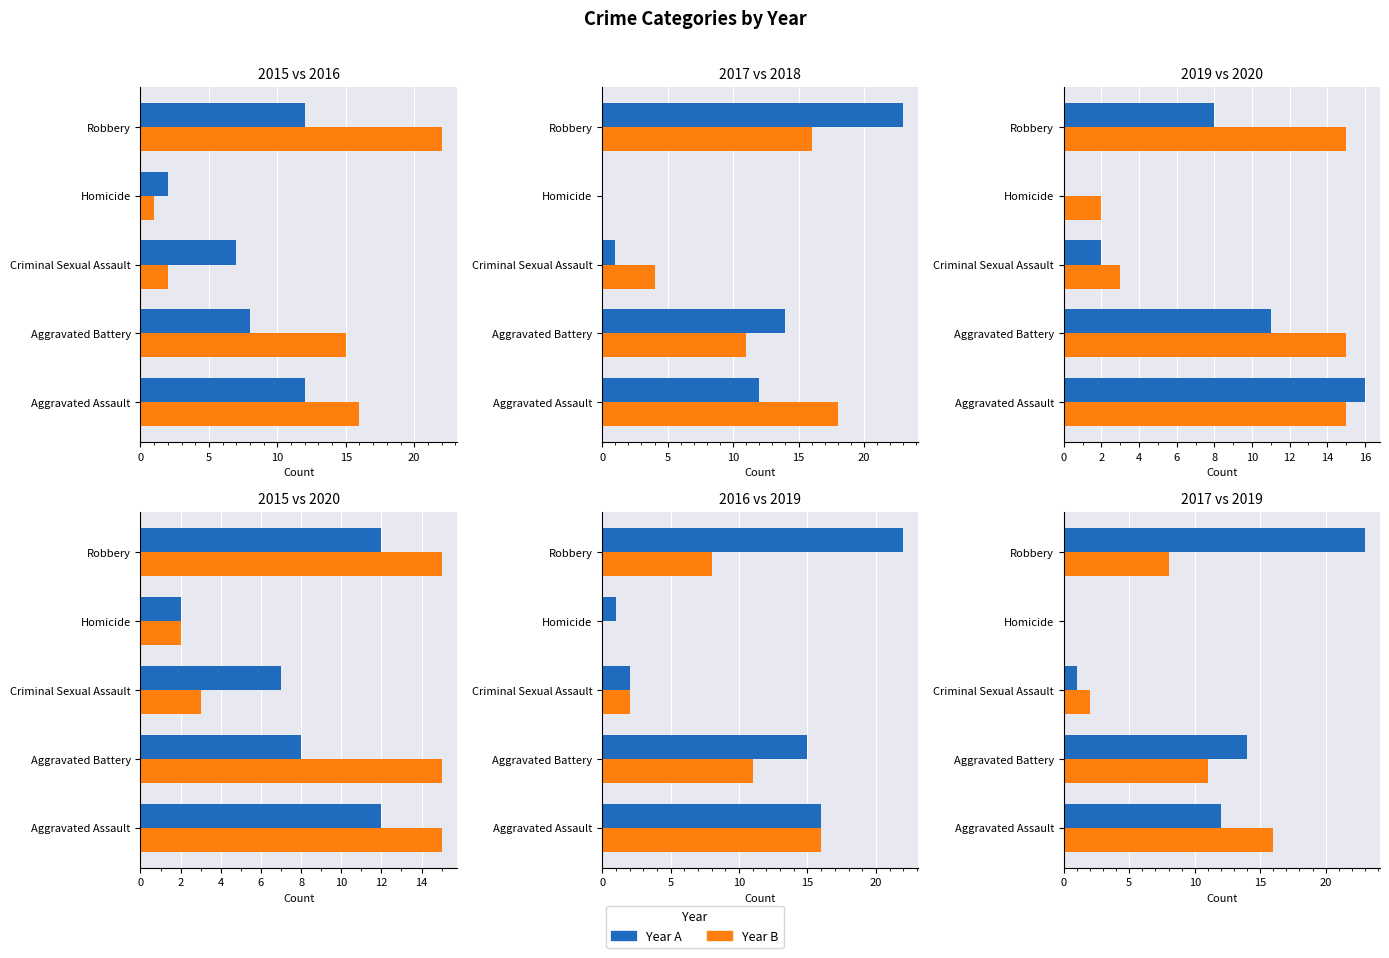

What is the average value of the 2018 series?

10